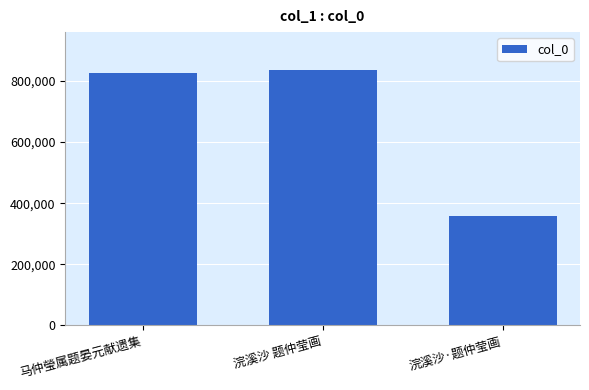

What is the sum of the values at 马仲瑩属题晏元献遗集 and 浣溪沙 题仲莹画?

1660706